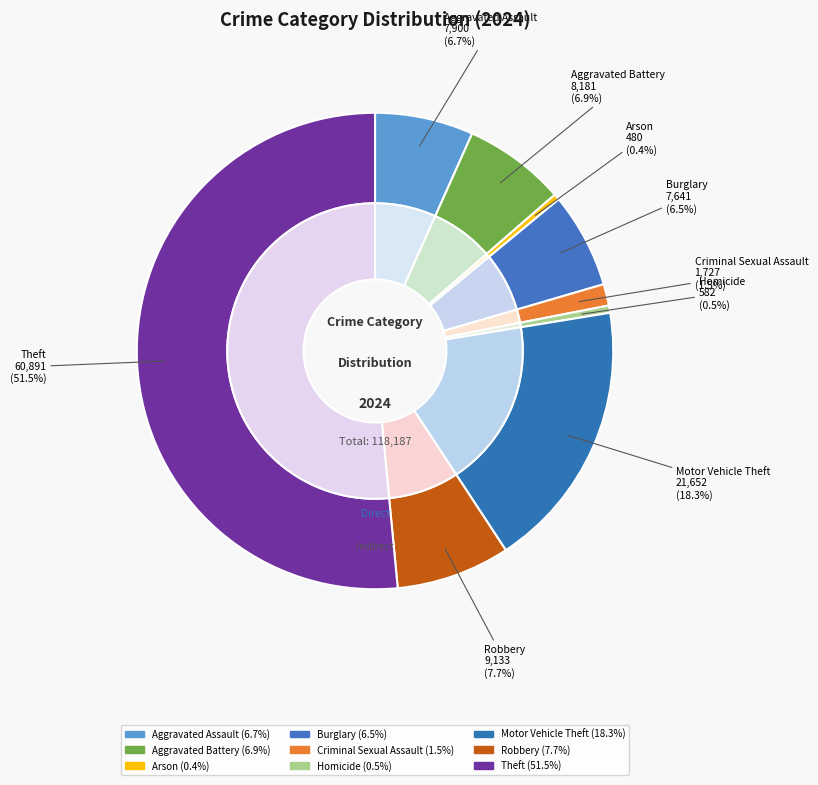

To the nearest percent, what is the difference between the Criminal Sexual Assault and Homicide slice percentages?

1%